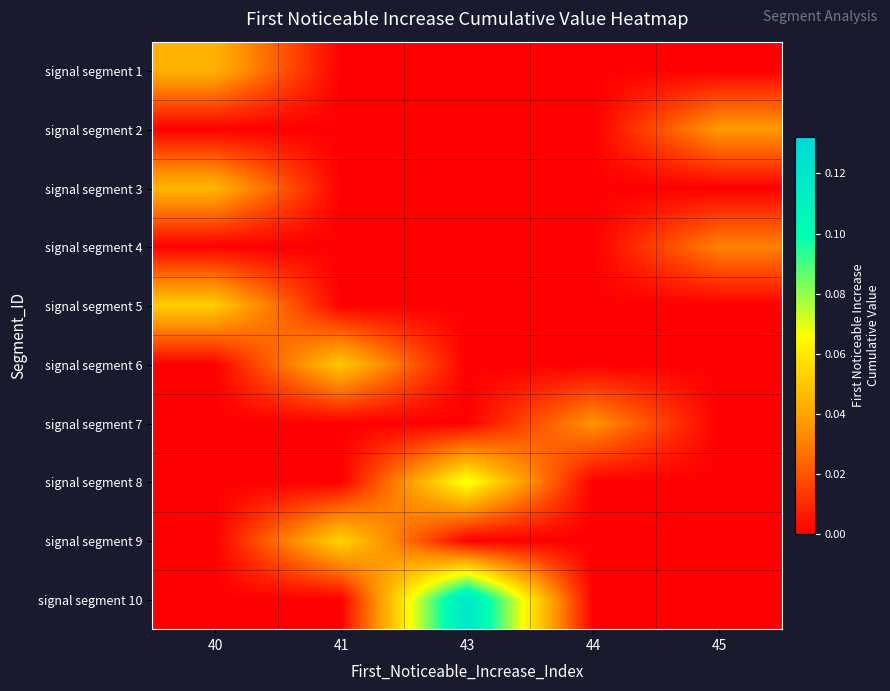

Which series has the widest spread of values?

signal segment 10